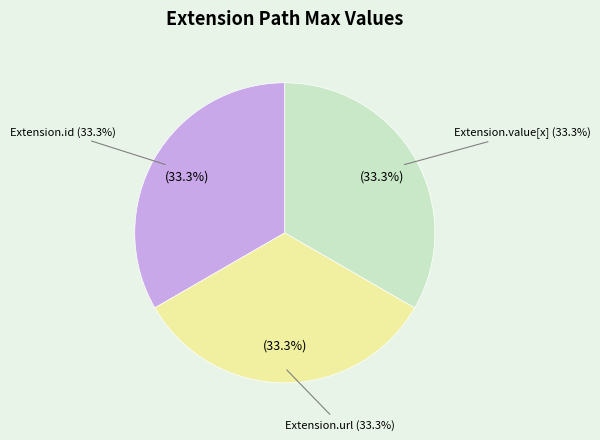

Does any single category account for the majority?

Yes